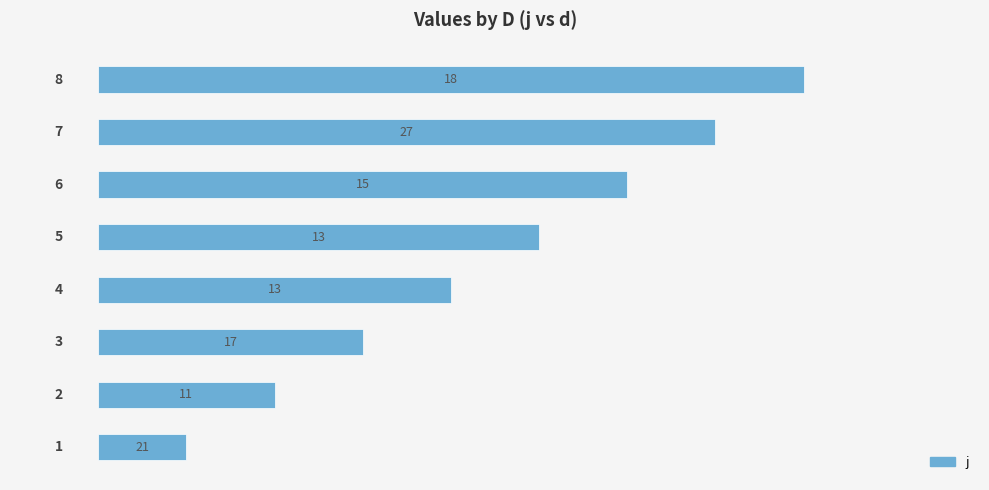

What is the greatest value displayed?

8